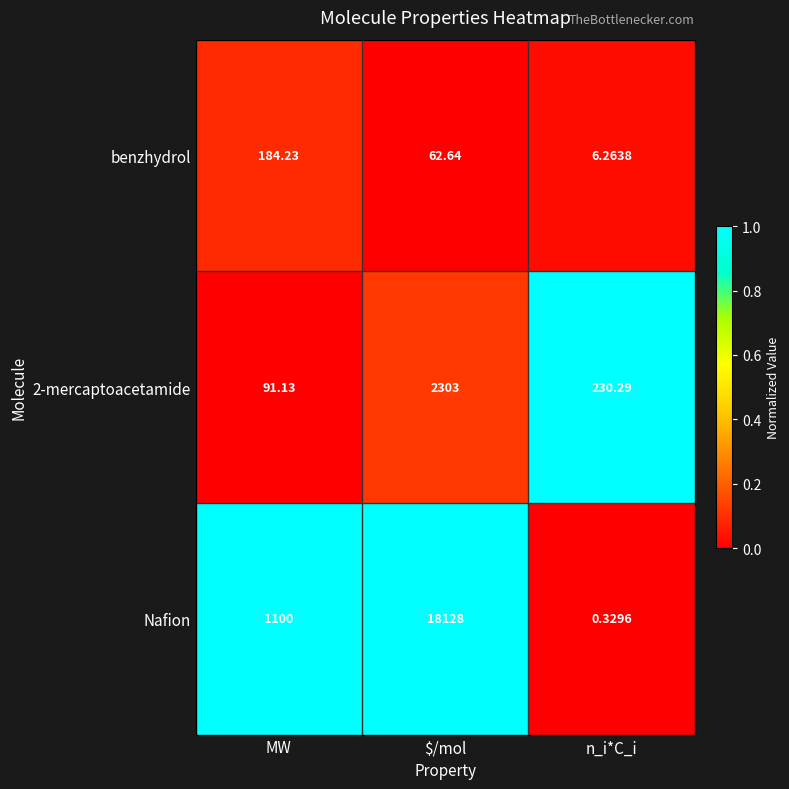

Rank the categories by benzhydrol value from highest to lowest.

MW, $/mol, n_i*C_i